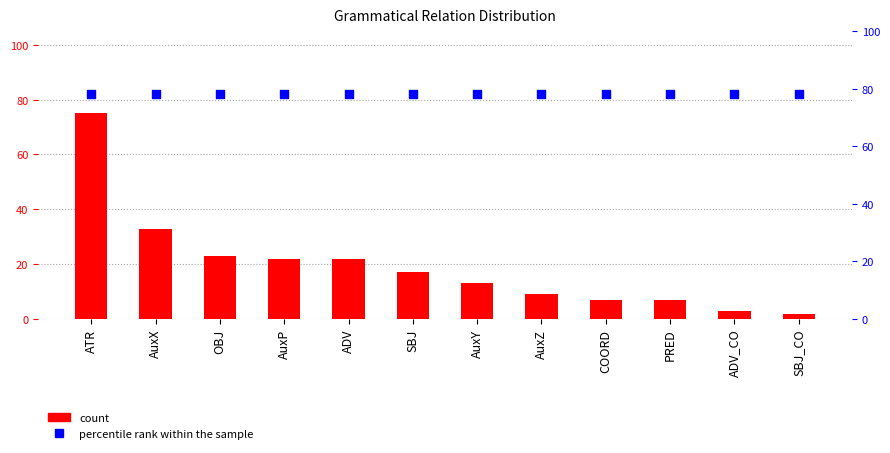

At which category is the sum across all series the highest?

ATR